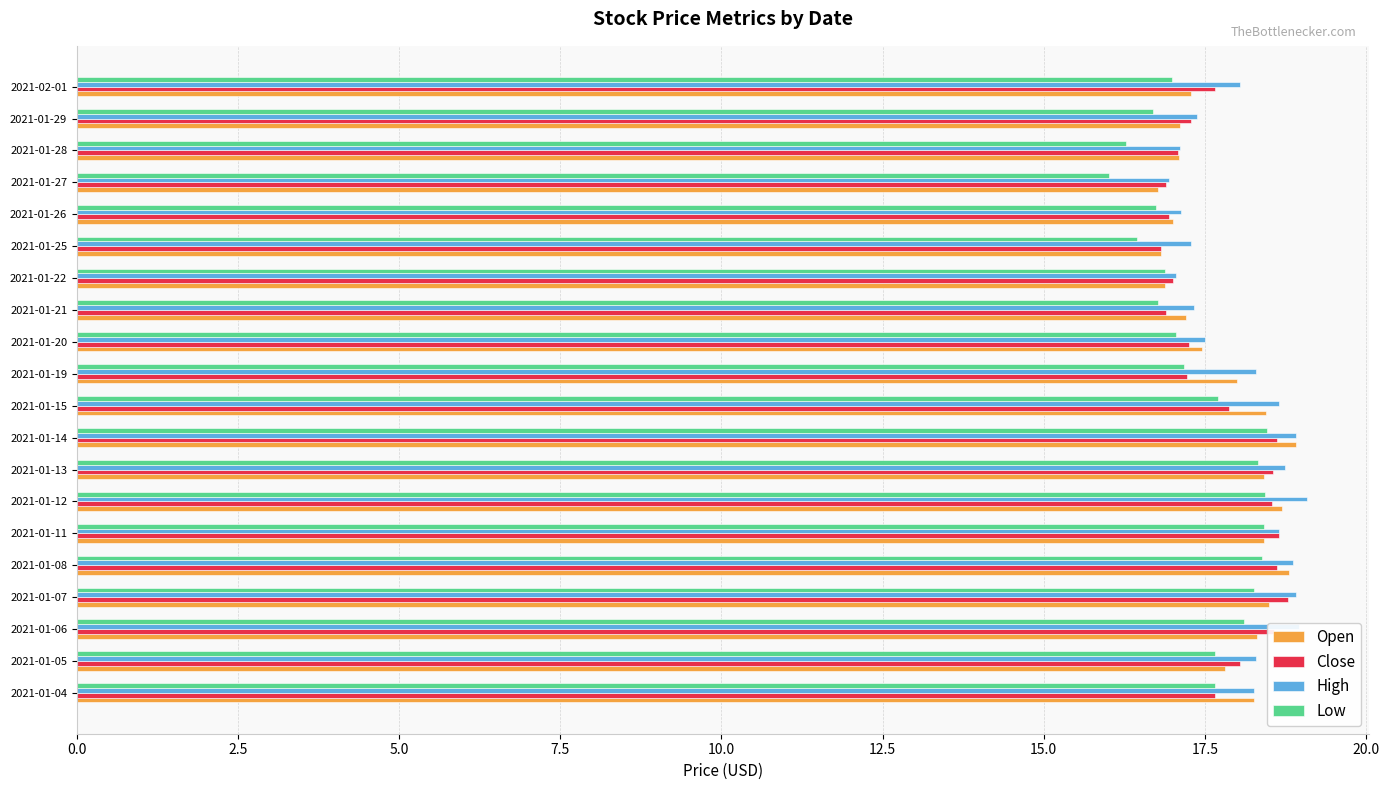

Is the value of Close at 2021-01-15 greater than the value of Open at 2021-01-11?

No